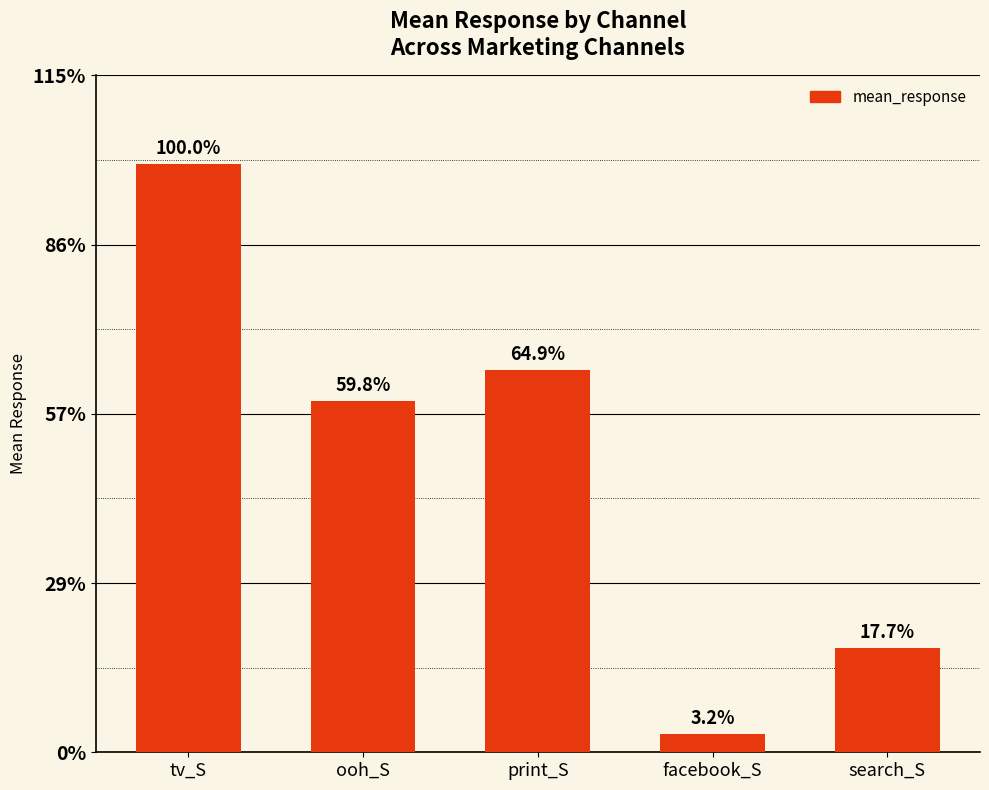

Where does the data first go above 91232?

tv_S